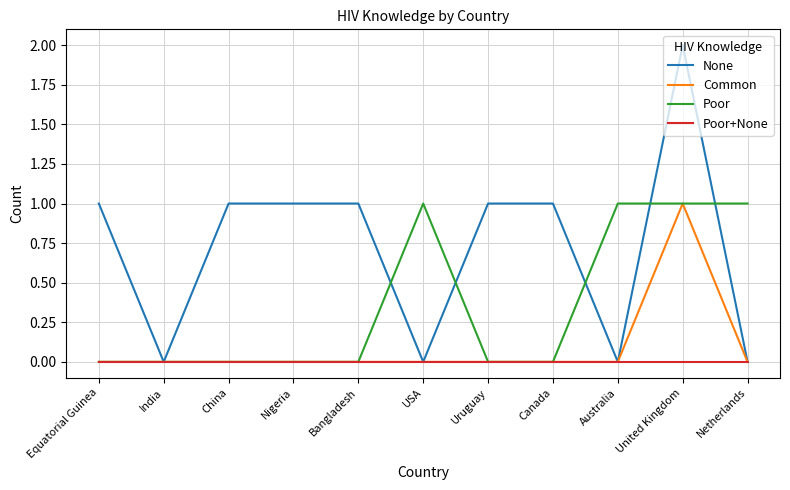

At which label does Common reach its peak?

United Kingdom